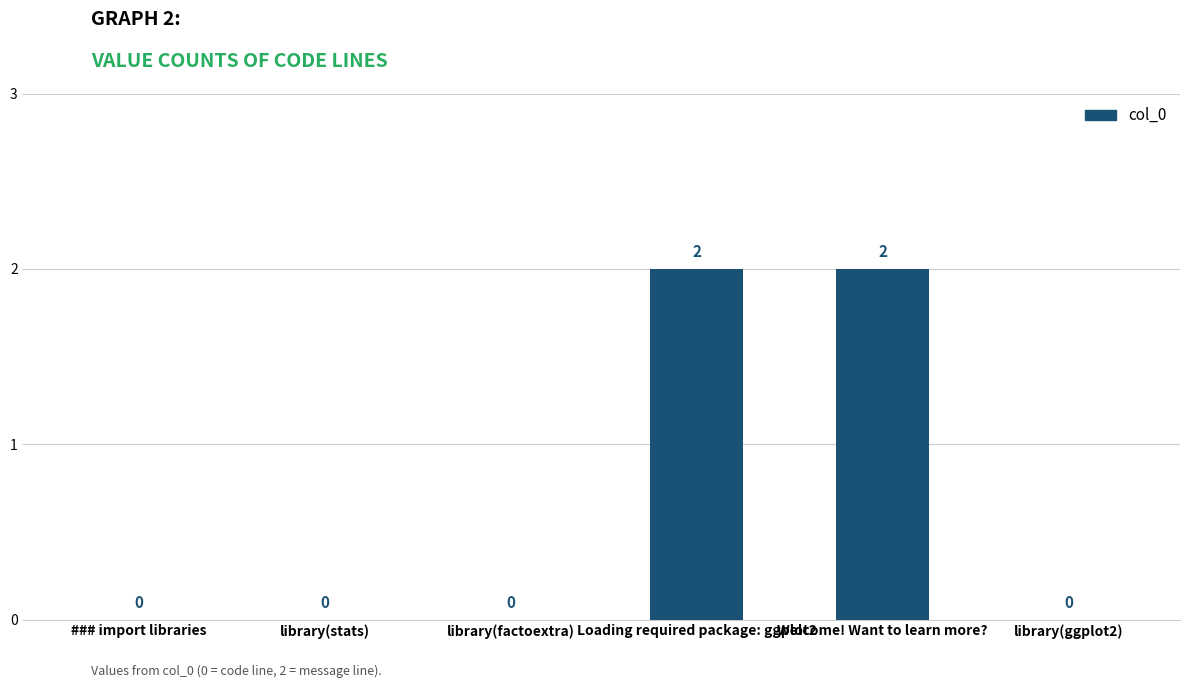

What is the change in value from library(factoextra) to Loading required package: ggplot2?

+2